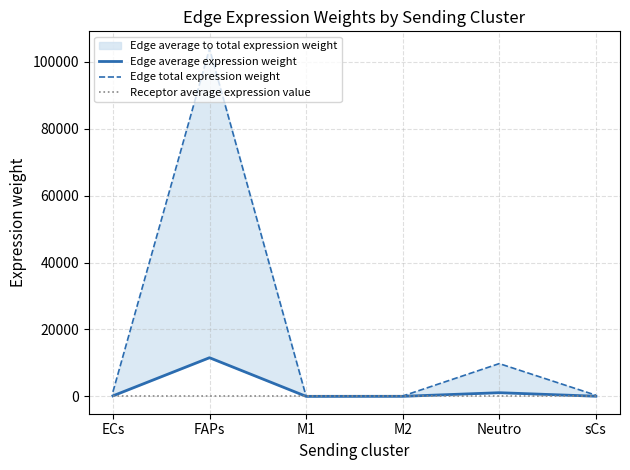

Between sCs and Neutro, which is larger?

Neutro